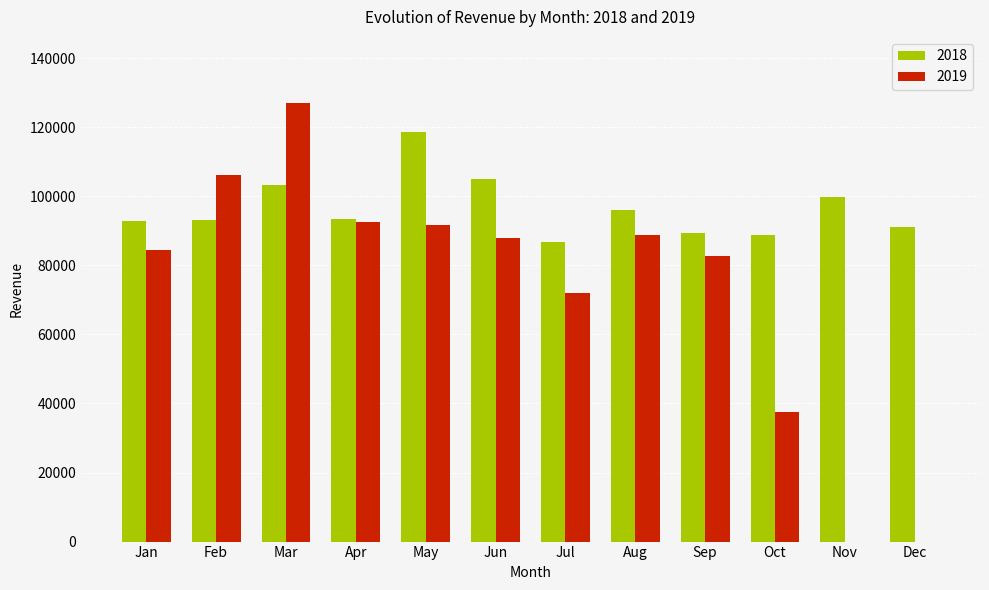

True or false: 2019 has a value of 25176 at Sep.

False